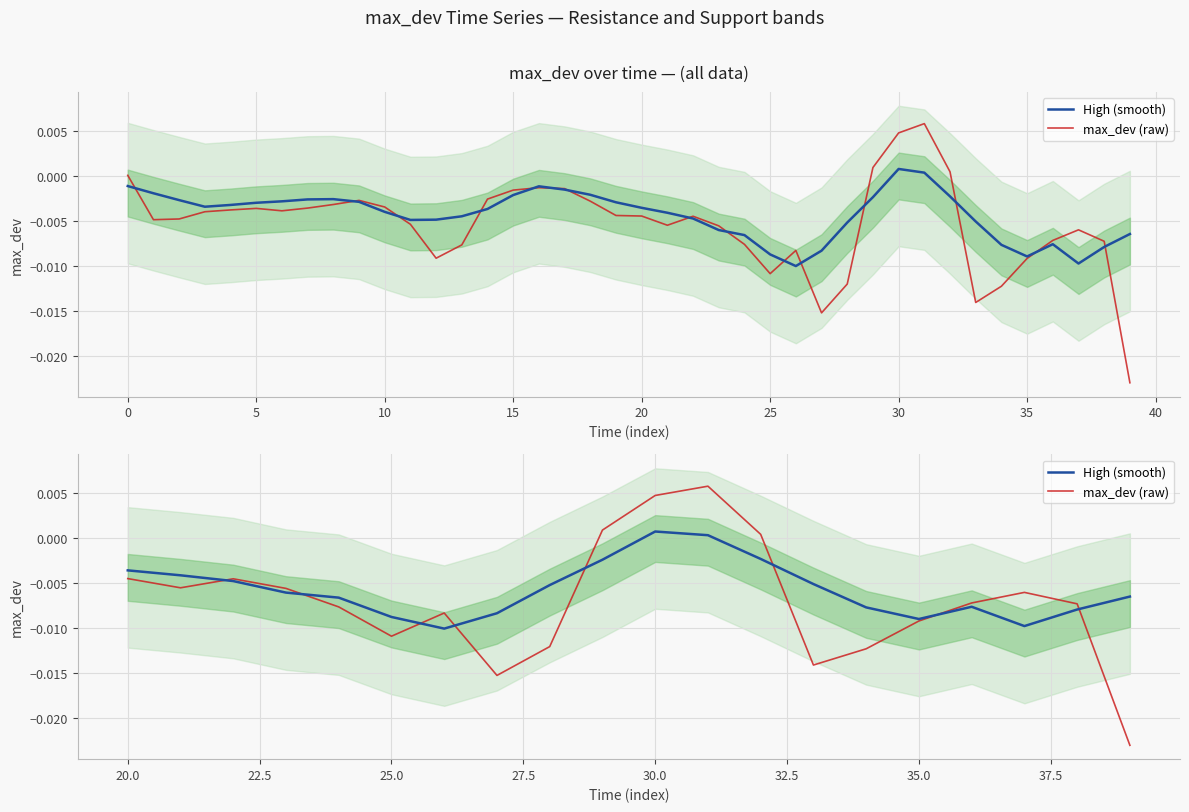

The value of High (smooth) at 11 is 0.0. True or false?

False